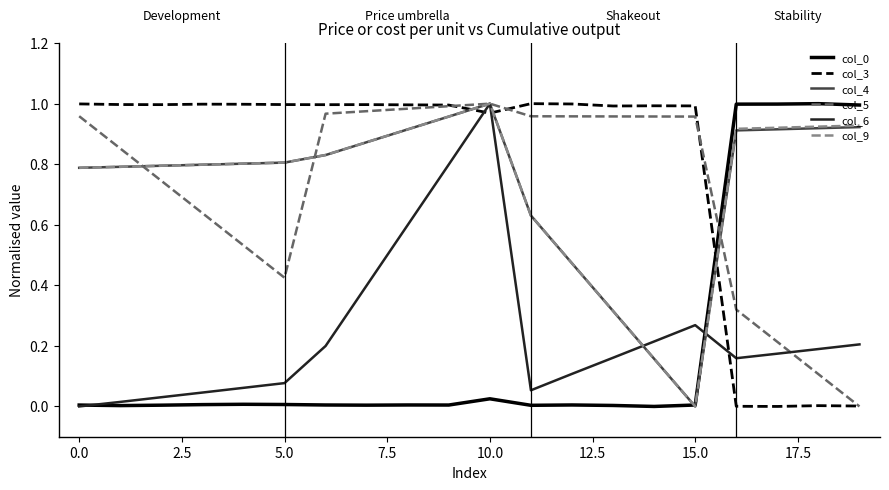

Which series has the largest total across all categories?

col_3